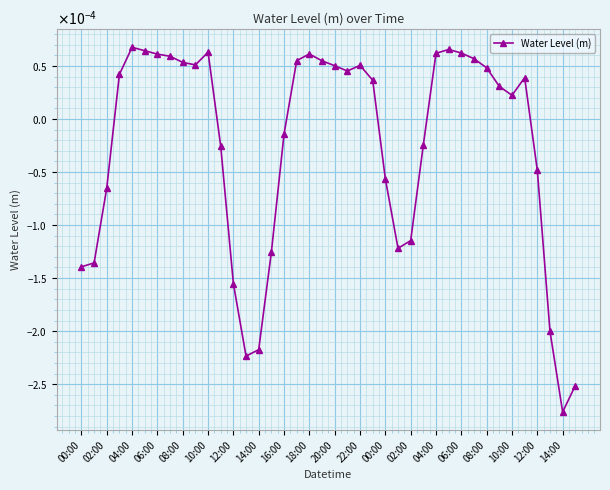

True or false: there are more than 0 points higher than both neighbors.

True